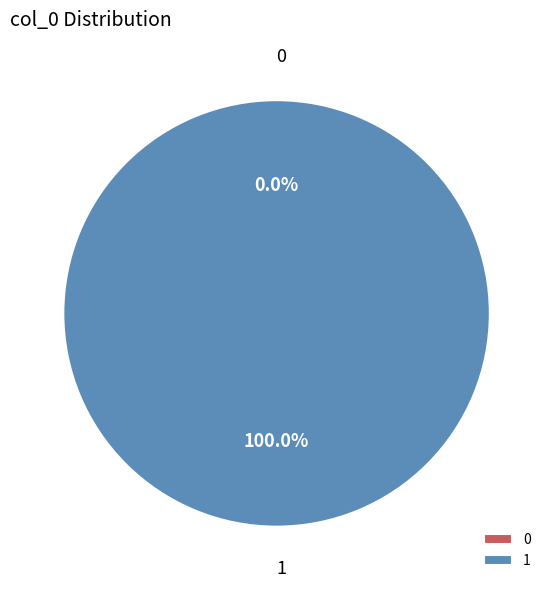

Rank the categories by value from lowest to highest.

0, 1